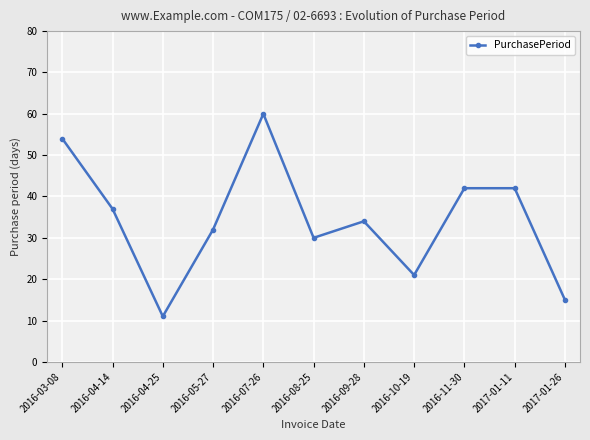

Count the values in the range 21 to 42.

7